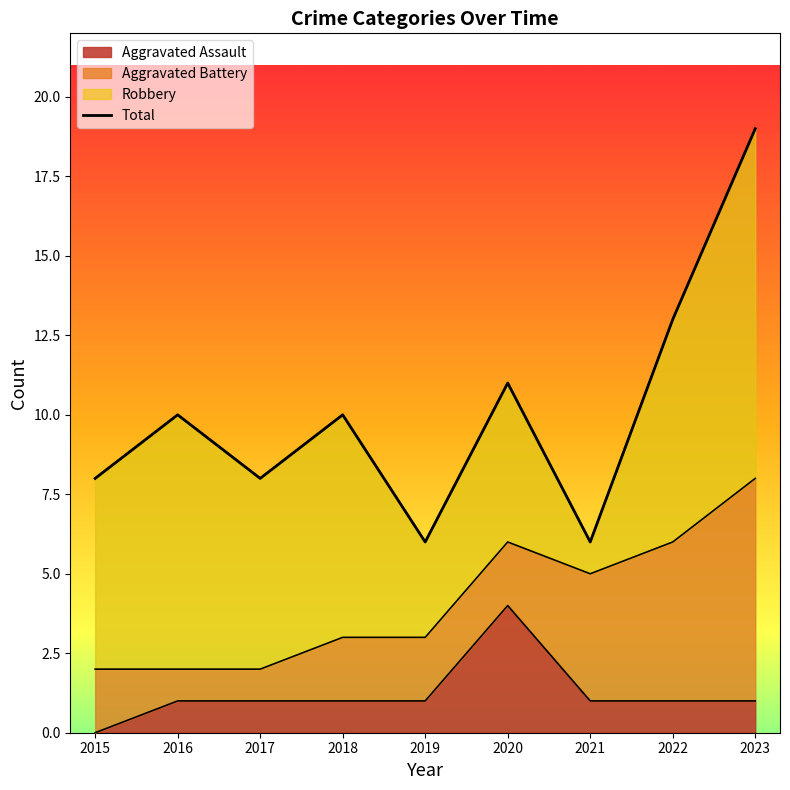

True or false: the data has more than 2 interior local peaks.

True